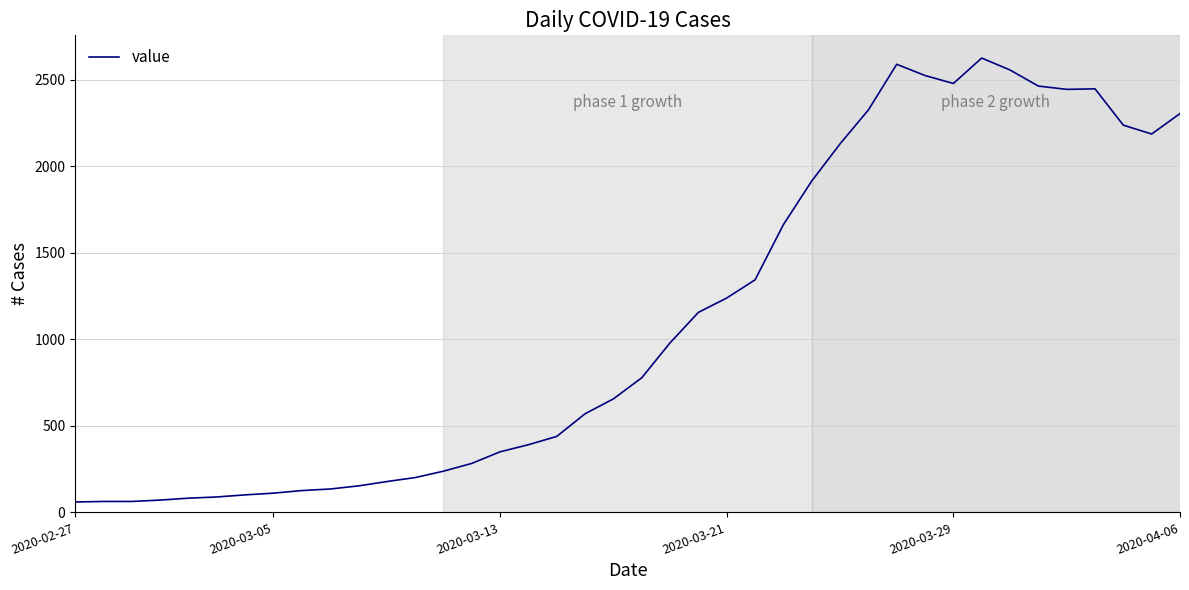

What is the difference between the maximum and minimum values?

2566